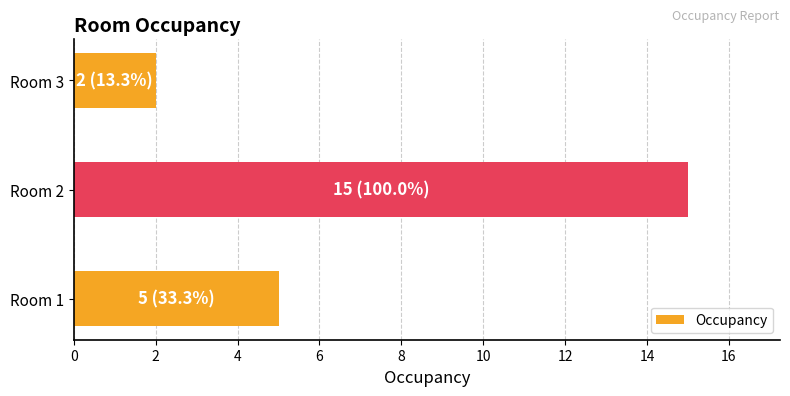

Are the bars grouped side by side (vs. stacked)?

No